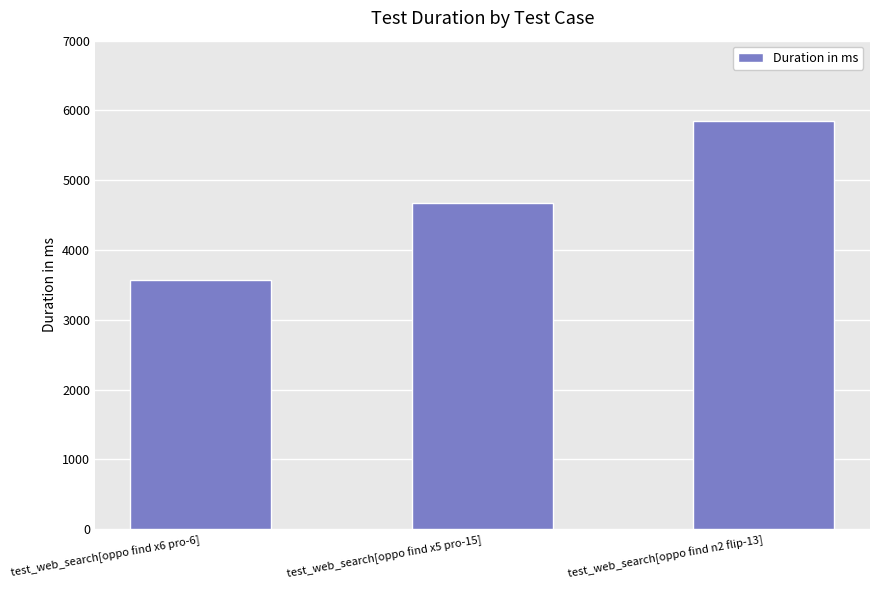

Reading left to right, transcribe all the data shown in this chart.

3574	4675	5847